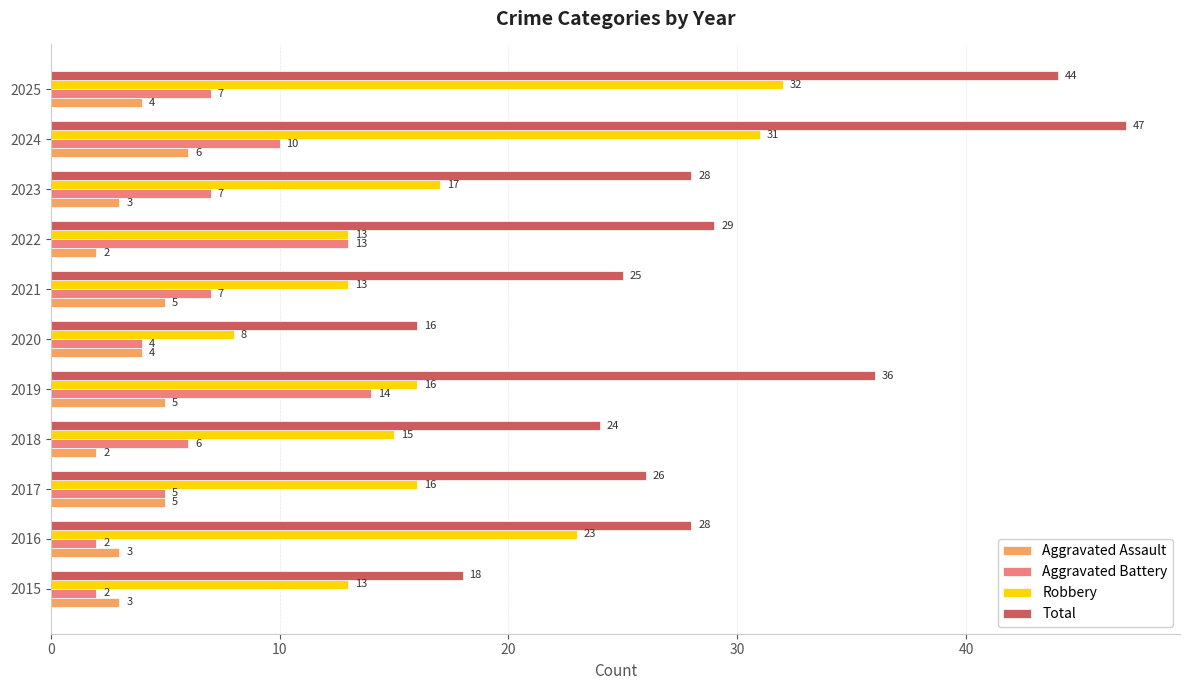

What is the difference between the maximum and minimum values in the Aggravated Battery series?

12